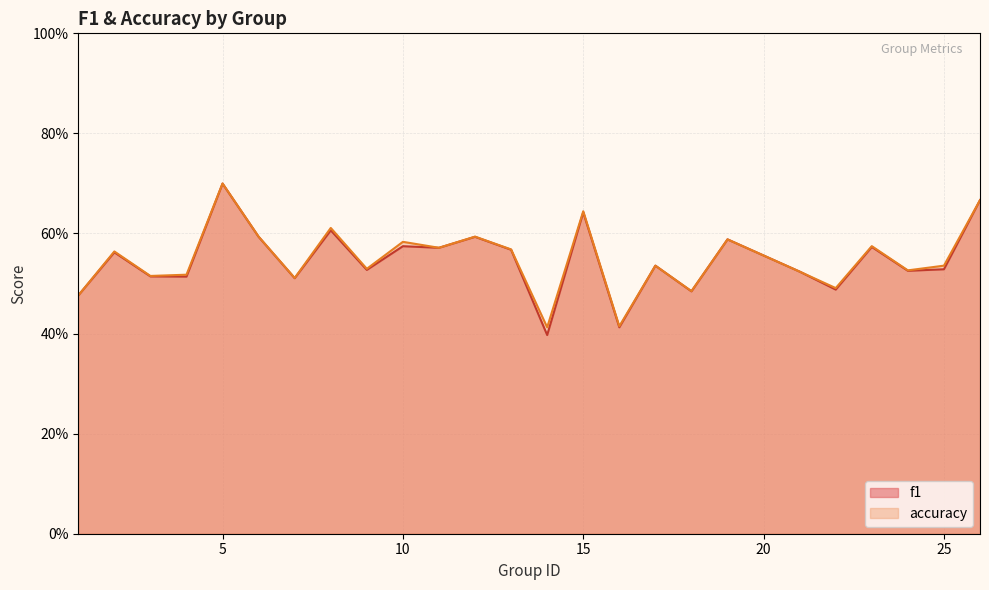

Reading right to left, what are all the values shown in this chart?

f1: 26=0.7	25=0.5	24=0.5	23=0.6	22=0.5	21=0.5	19=0.6	18=0.5	17=0.5	16=0.4	15=0.6	14=0.4	13=0.6	12=0.6	11=0.6	10=0.6	9=0.5	8=0.6	7=0.5	6=0.6	5=0.7	4=0.5	3=0.5	2=0.6	1=0.5
accuracy: 26=0.7	25=0.5	24=0.5	23=0.6	22=0.5	21=0.5	19=0.6	18=0.5	17=0.5	16=0.4	15=0.6	14=0.4	13=0.6	12=0.6	11=0.6	10=0.6	9=0.5	8=0.6	7=0.5	6=0.6	5=0.7	4=0.5	3=0.5	2=0.6	1=0.5